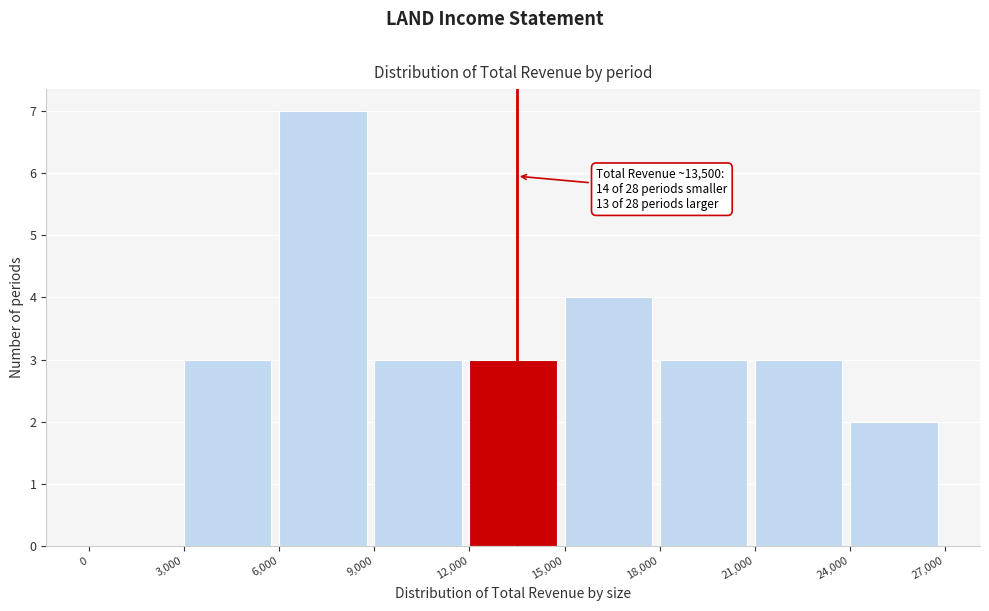

Which range on the x-axis has the tallest bar?

6,000 to 9,000